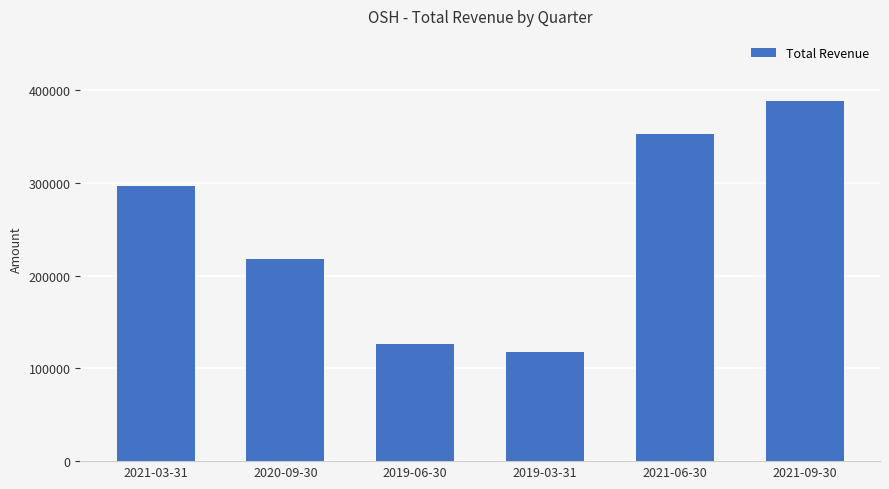

Between 2021-06-30 and 2019-03-31, which is larger?

2021-06-30